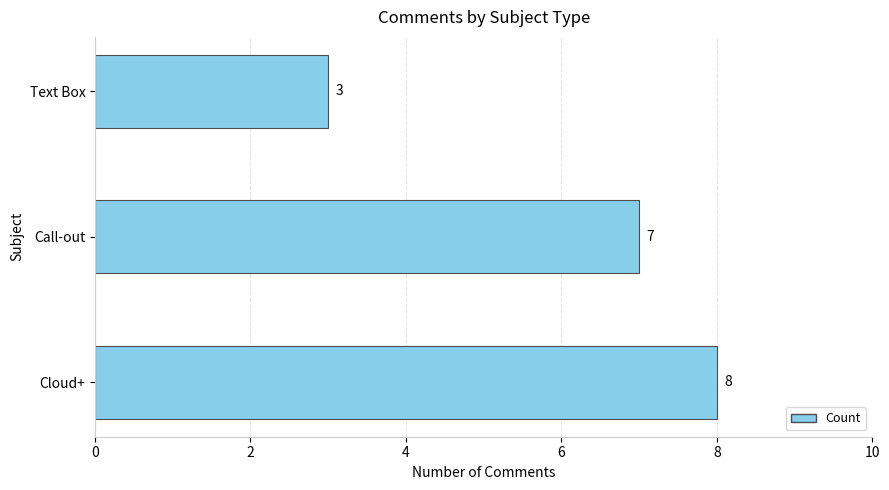

What is the change in value from Call-out to Text Box?

-4